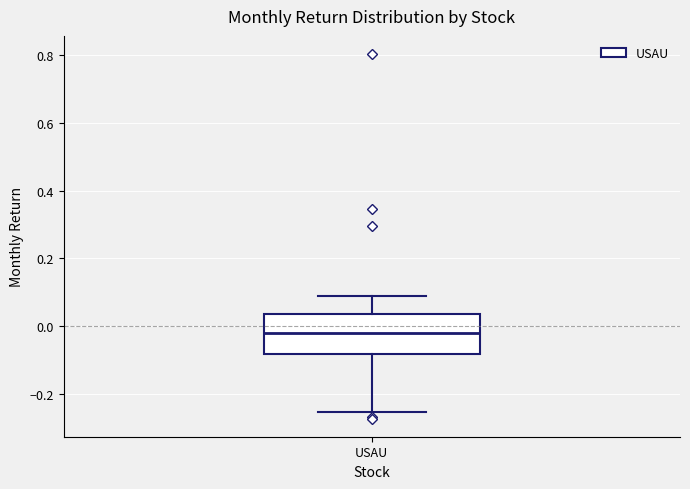

Where does the lower whisker of the box for USAU end on the y-axis? The values are not printed on the chart, so give them approximately, as read against the axis.

-0.26